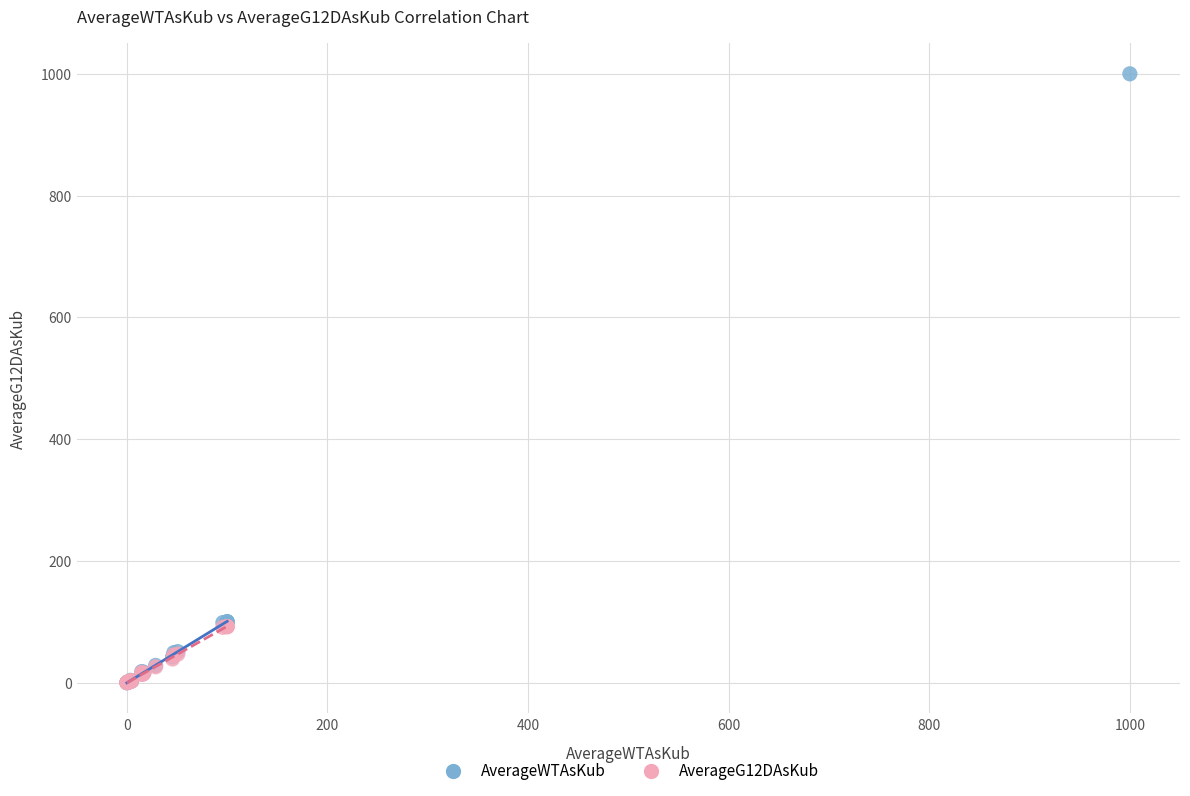

Which series reaches the maximum Y coordinate?

AverageWTAsKub